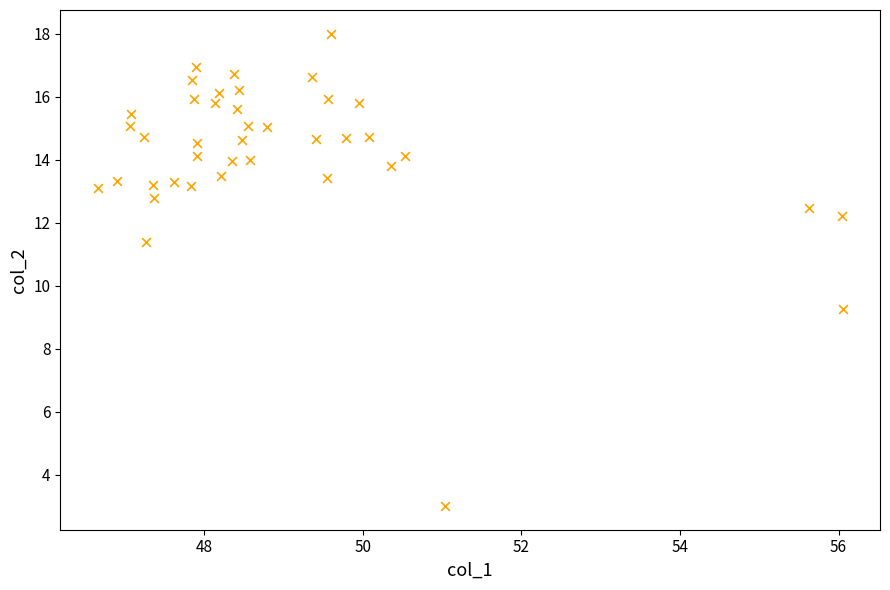

What is the range of Y values (max minus min)?

15.0